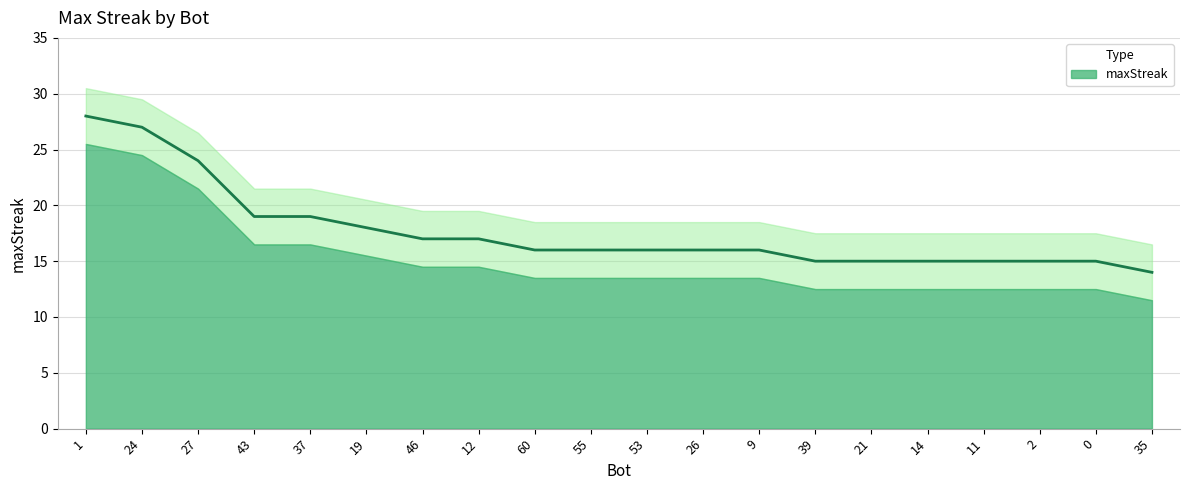

Reading left to right, what are all the values shown in this chart?

28	27	24	19	19	18	17	17	16	16	16	16	16	15	15	15	15	15	15	14